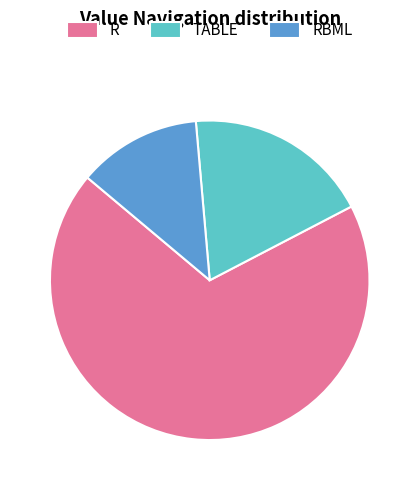

Combined, do RBML and R account for over 50%?

Yes